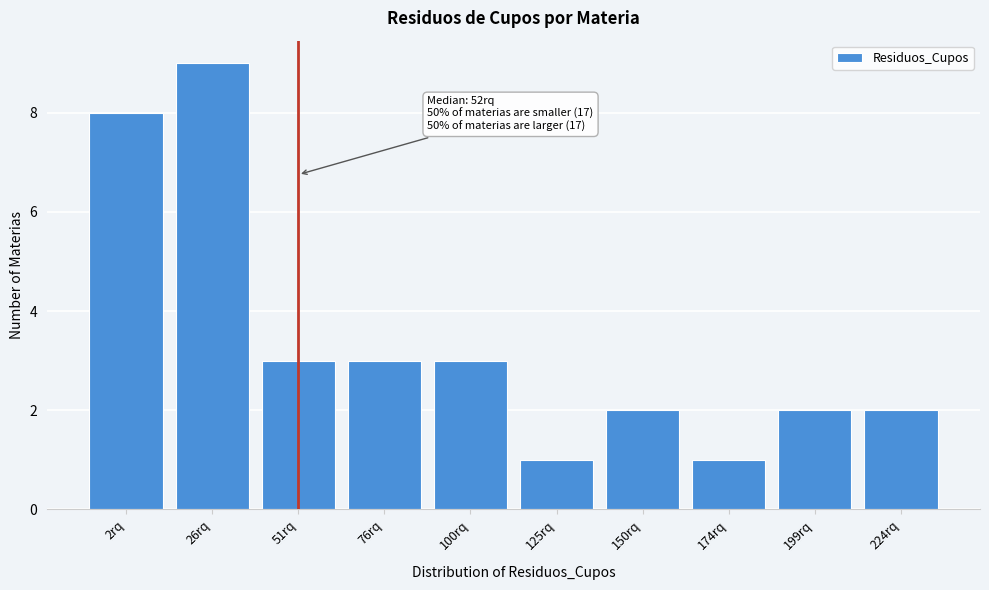

Reading left to right, extract all data points from this chart.

2rq=8	26rq=9	51rq=3	76rq=3	100rq=3	125rq=1	150rq=2	174rq=1	199rq=2	224rq=2